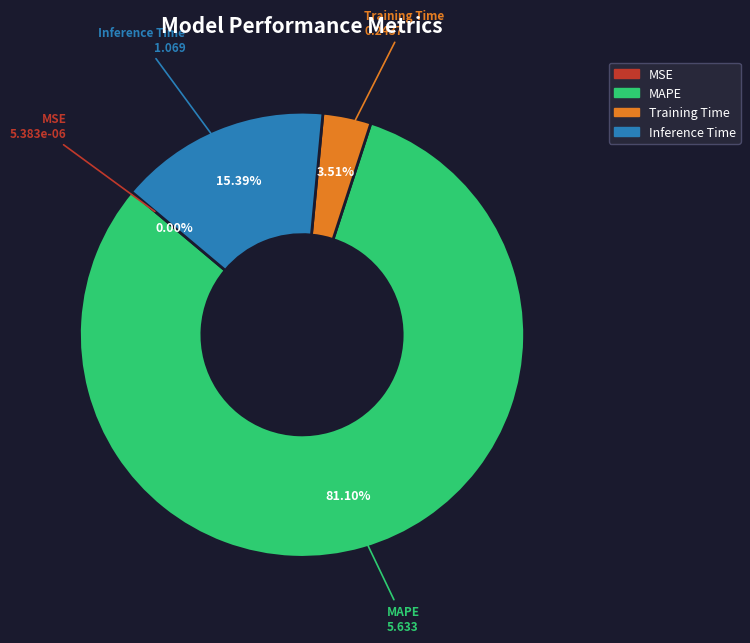

Is it true that MAPE is 81% of the pie?

True